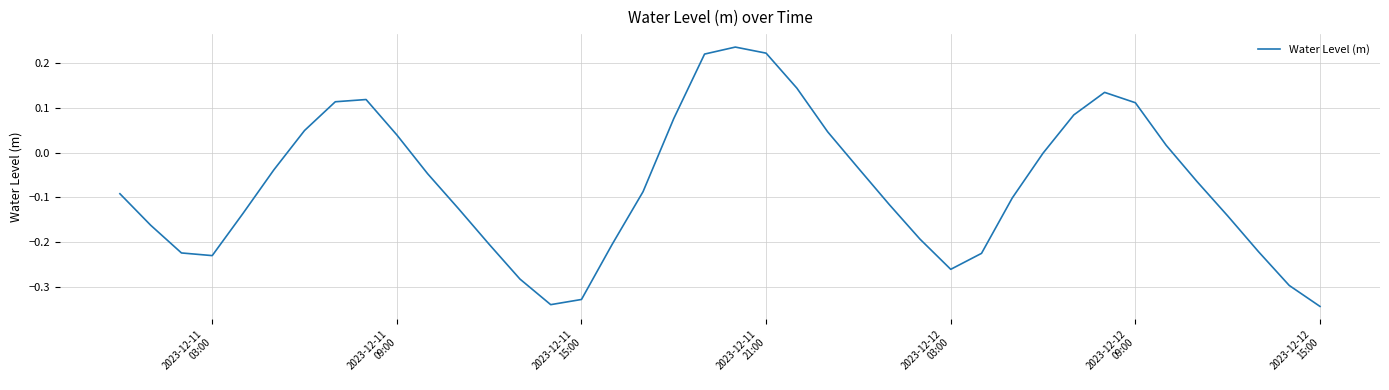

What is the difference between the maximum and minimum values?

0.6